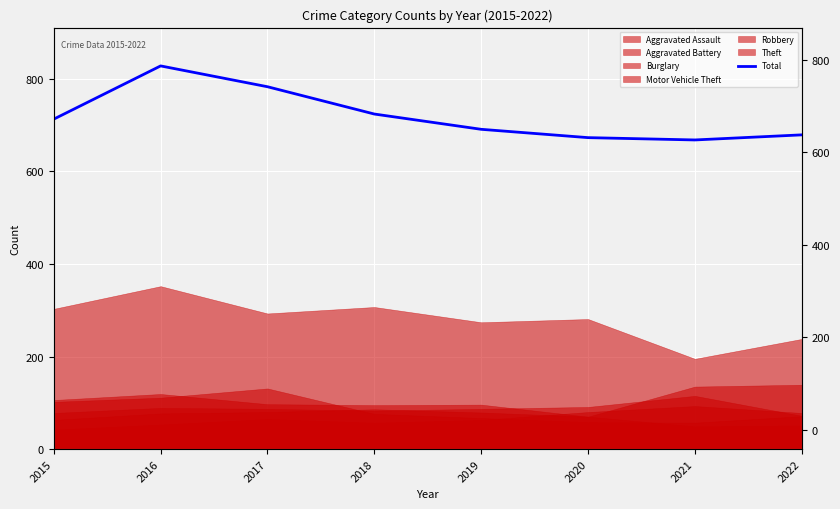

What is the change in value from 2017 to 2020?

-110